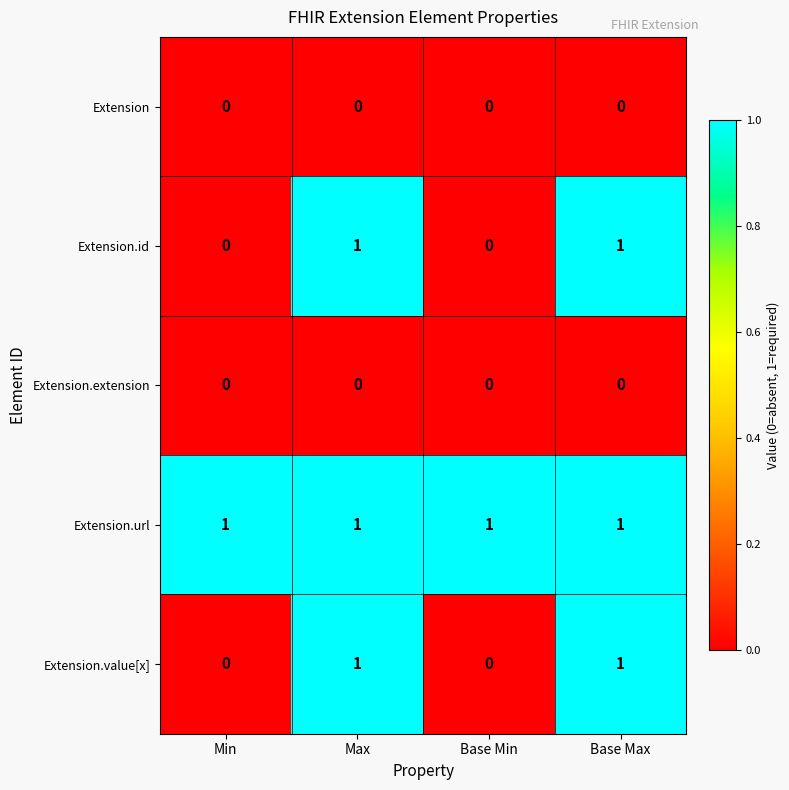

Reading left to right, what are all the values shown in this chart?

Extension: 0	0	0	0
Extension.id: 0	1	0	1
Extension.extension: 0	0	0	0
Extension.url: 1	1	1	1
Extension.value[x]: 0	1	0	1